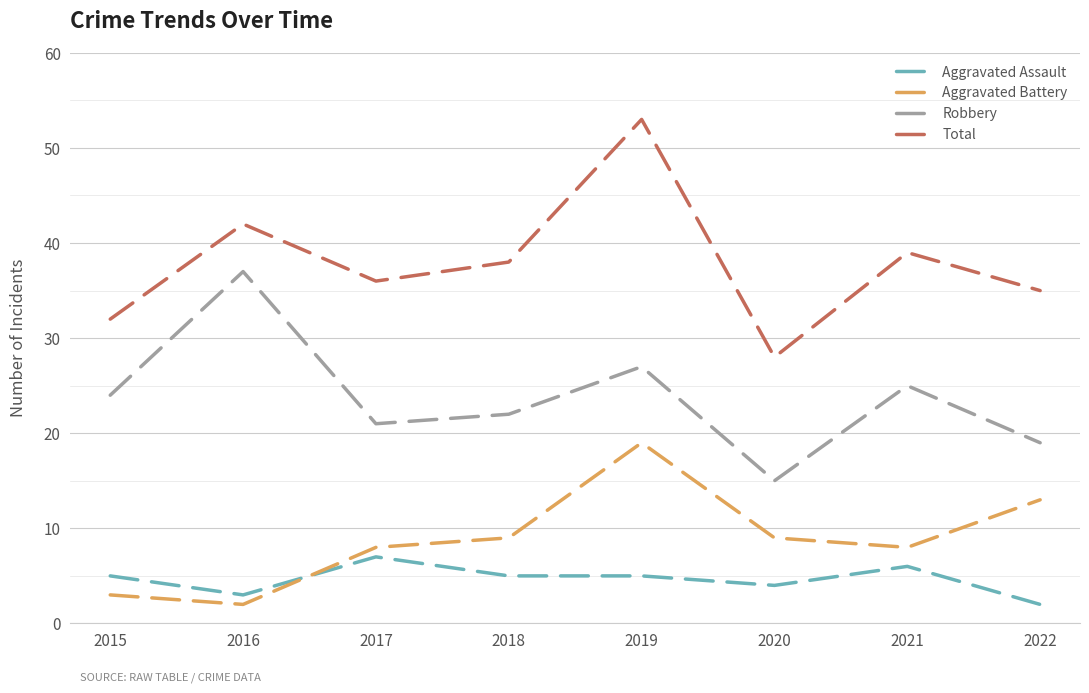

Which series ends up on top after the final intersection of Aggravated Assault and Aggravated Battery?

Aggravated Battery